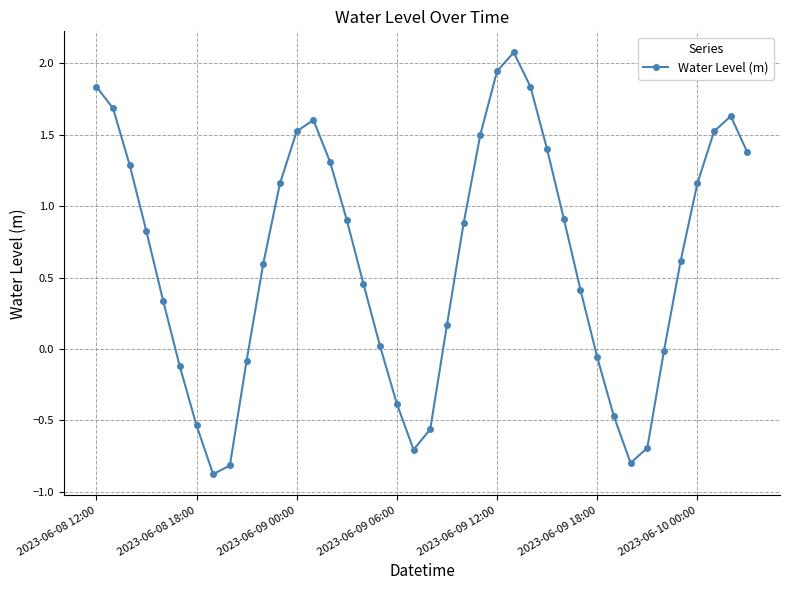

What is the minimum value shown in the chart?

-0.9